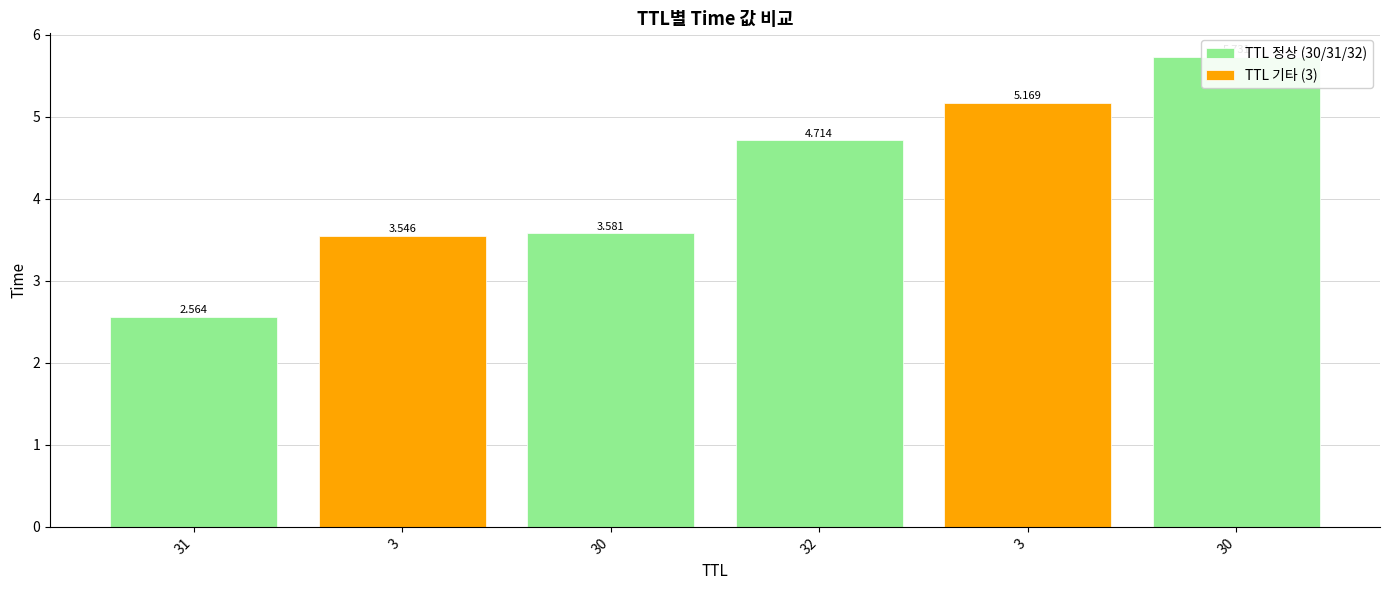

The value at 31 is 2.6. True or false?

True